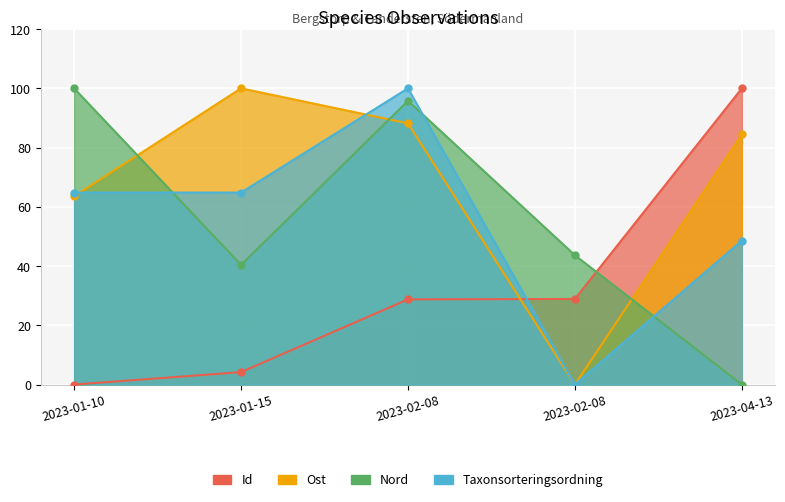

Which series has the widest spread of values?

Id